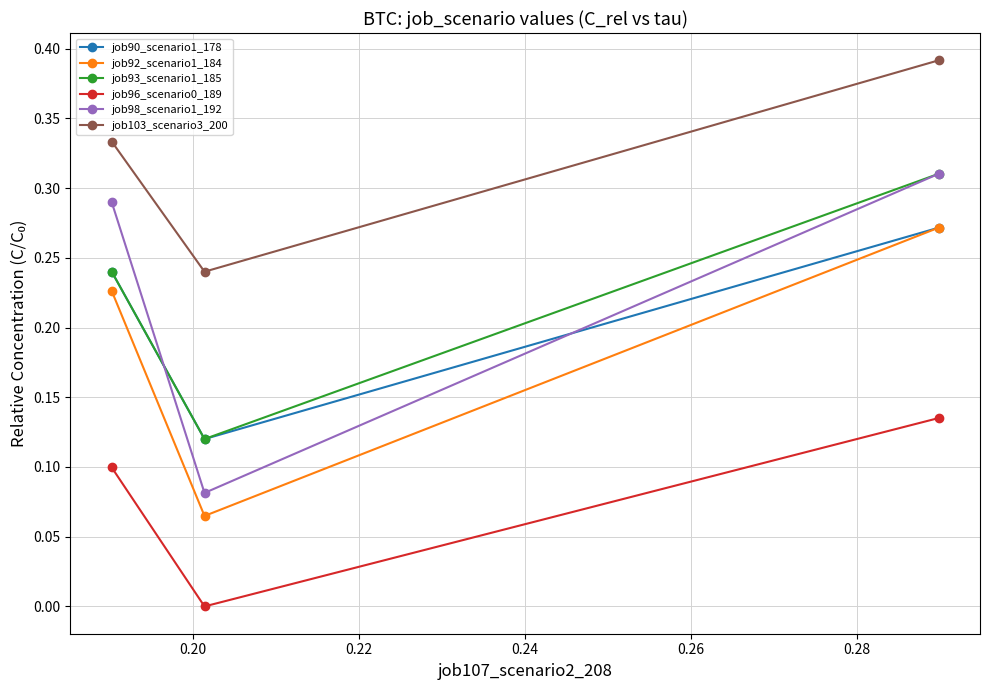

What is the sum of all job98_scenario1_192 values?

0.7